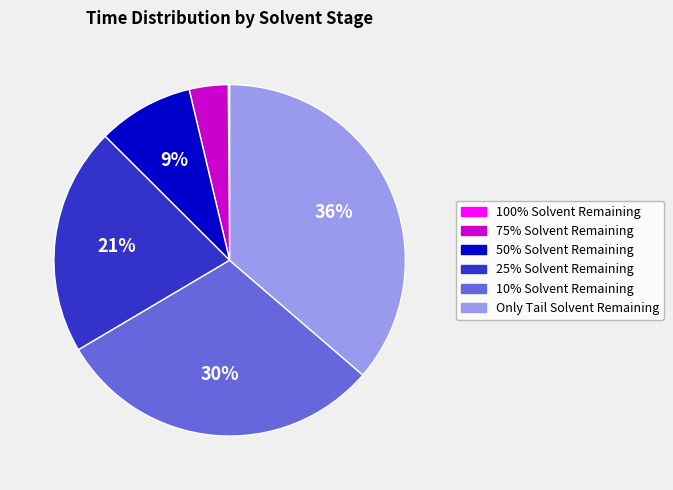

Do 75% Solvent Remaining and 10% Solvent Remaining together represent more than half of the pie?

No